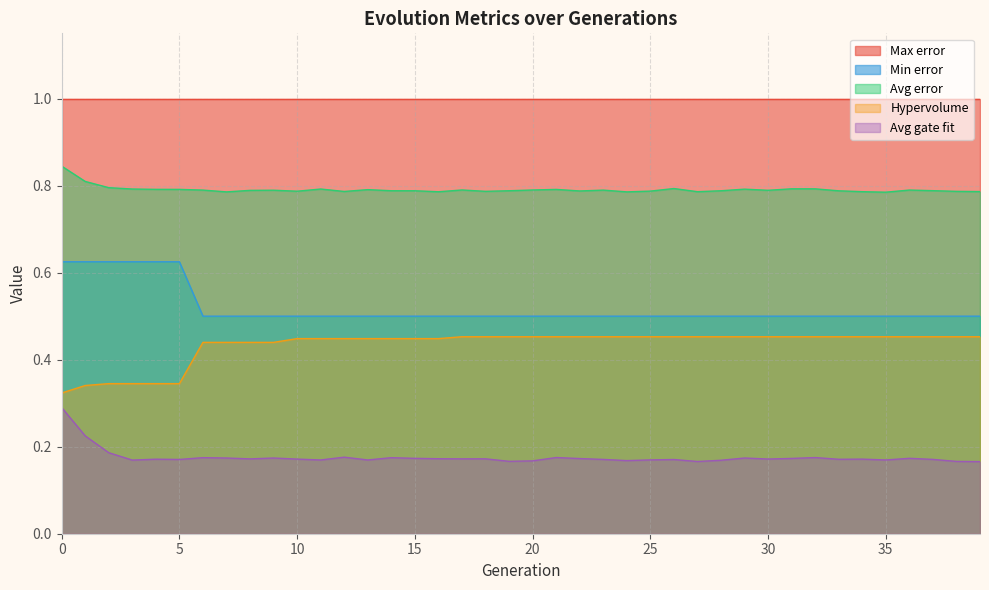

Read the Avg error value at 23.

0.8